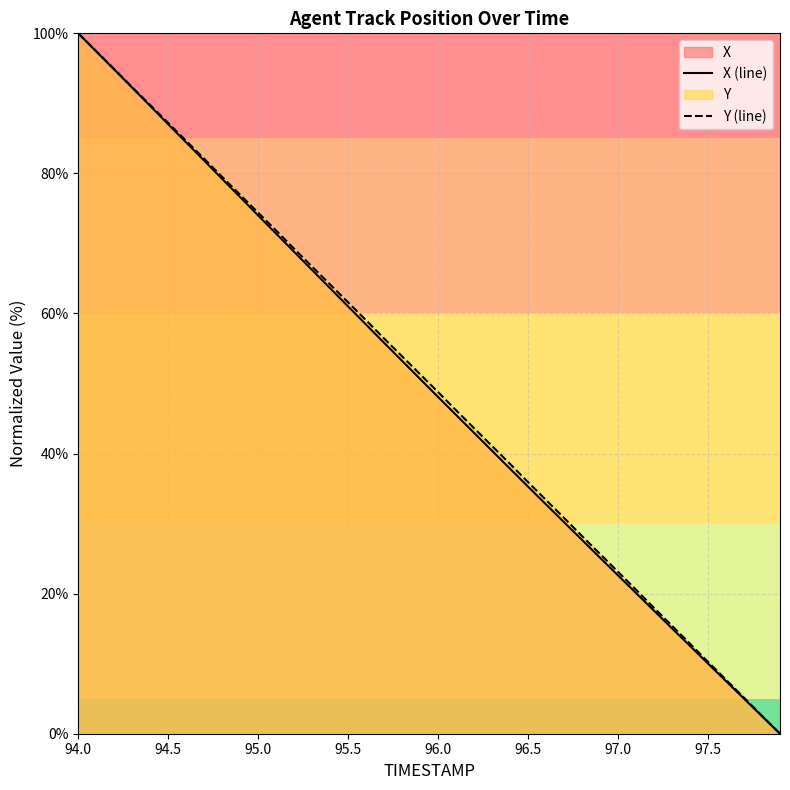

At which category does the chart reach its peak across all series?

94.0